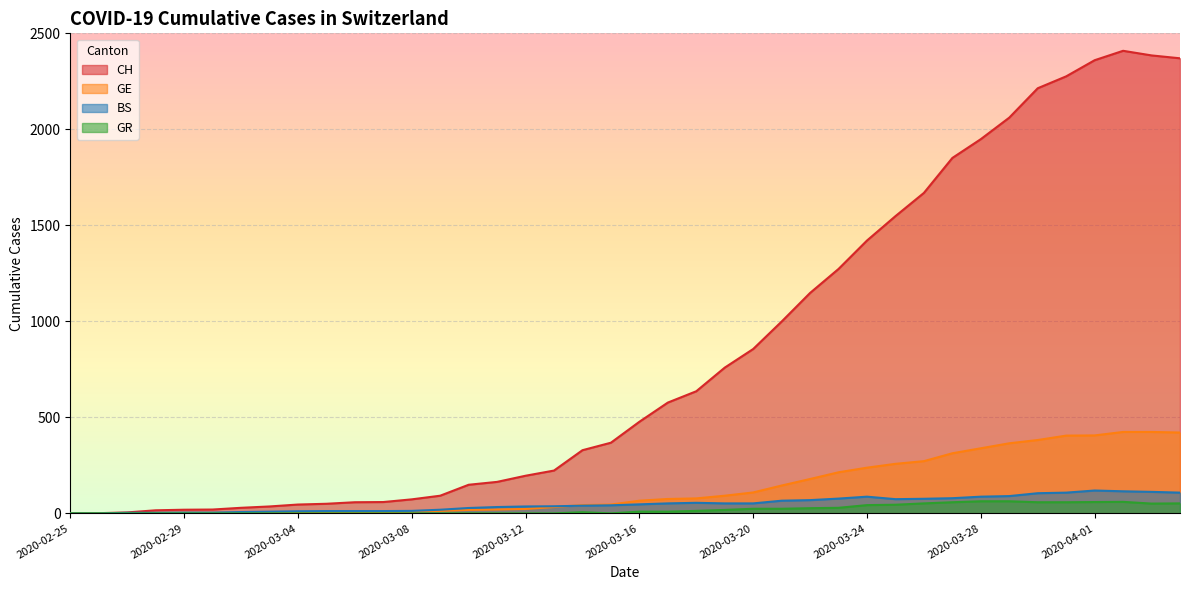

List the labels in order of GE value, smallest first.

2020-02-25, 2020-02-26, 2020-02-27, 2020-02-28, 2020-02-29, 2020-03-01, 2020-03-02, 2020-03-03, 2020-03-04, 2020-03-05, 2020-03-06, 2020-03-07, 2020-03-08, 2020-03-09, 2020-03-10, 2020-03-11, 2020-03-12, 2020-03-13, 2020-03-14, 2020-03-15, 2020-03-16, 2020-03-17, 2020-03-18, 2020-03-19, 2020-03-20, 2020-03-21, 2020-03-22, 2020-03-23, 2020-03-24, 2020-03-25, 2020-03-26, 2020-03-27, 2020-03-28, 2020-03-29, 2020-03-30, 2020-03-31, 2020-04-01, 2020-04-04, 2020-04-02, 2020-04-03